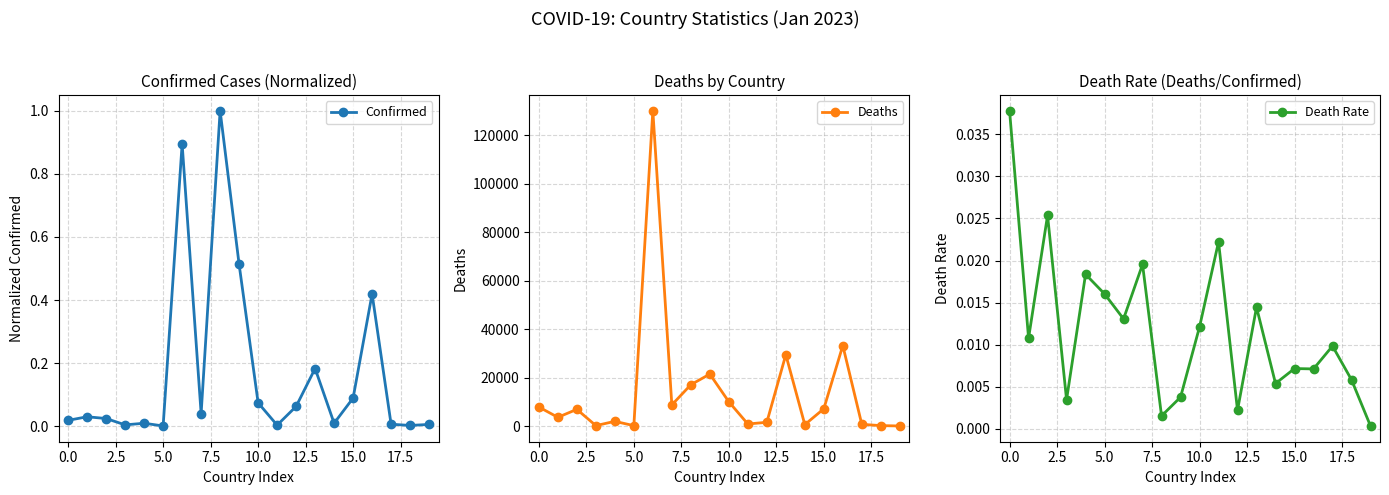

True or false: Death Rate has more than 1 interior local peaks.

True